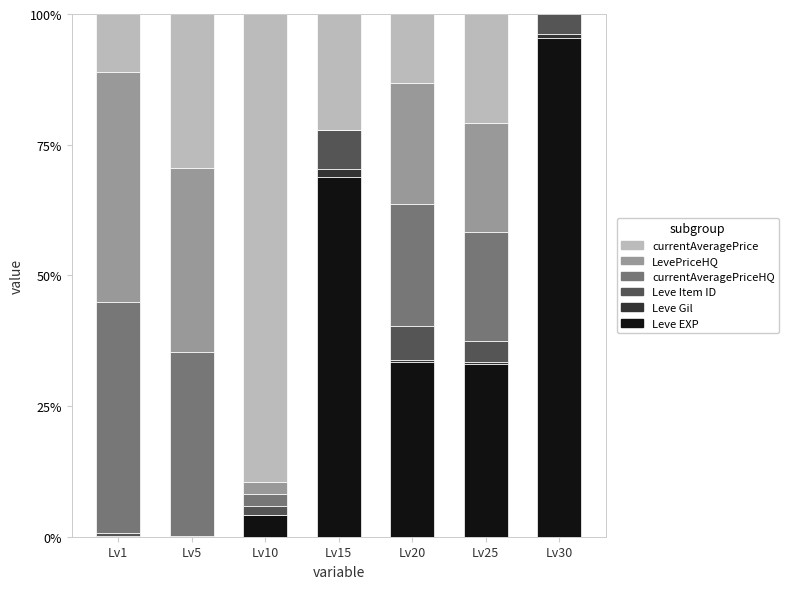

At which label does Leve EXP reach its peak?

Lv30